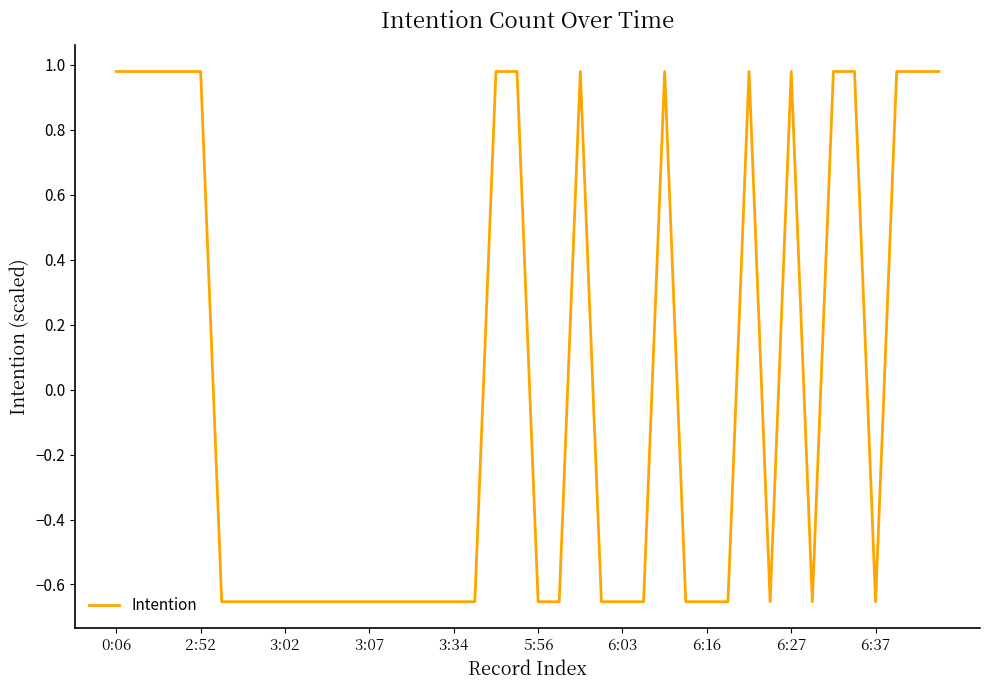

At which category does the chart reach its peak across all series?

0:06